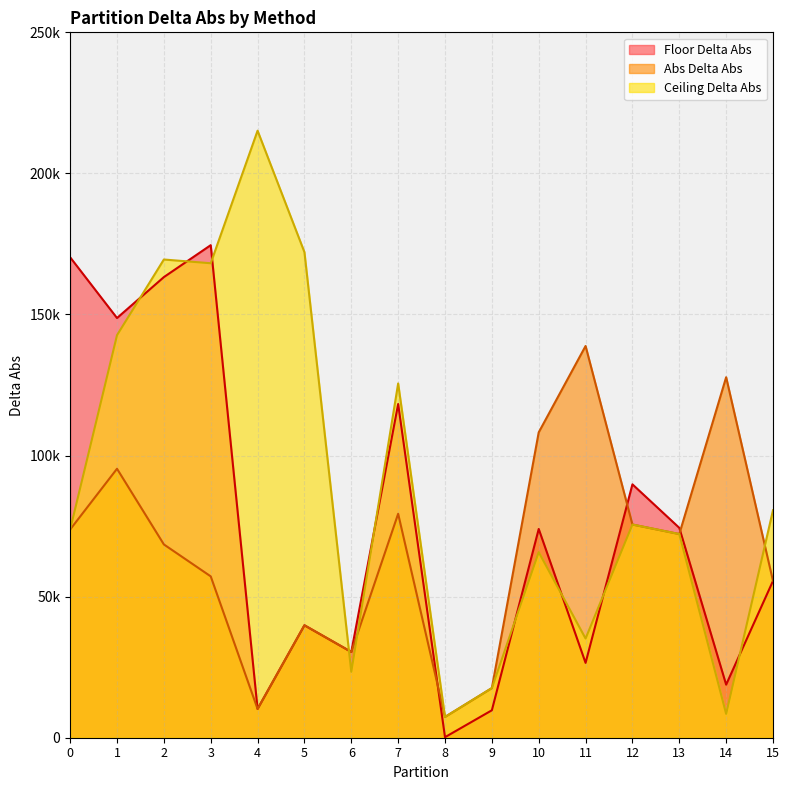

Where do Ceiling Delta Abs and Abs Delta Abs first cross each other?

5 and 6